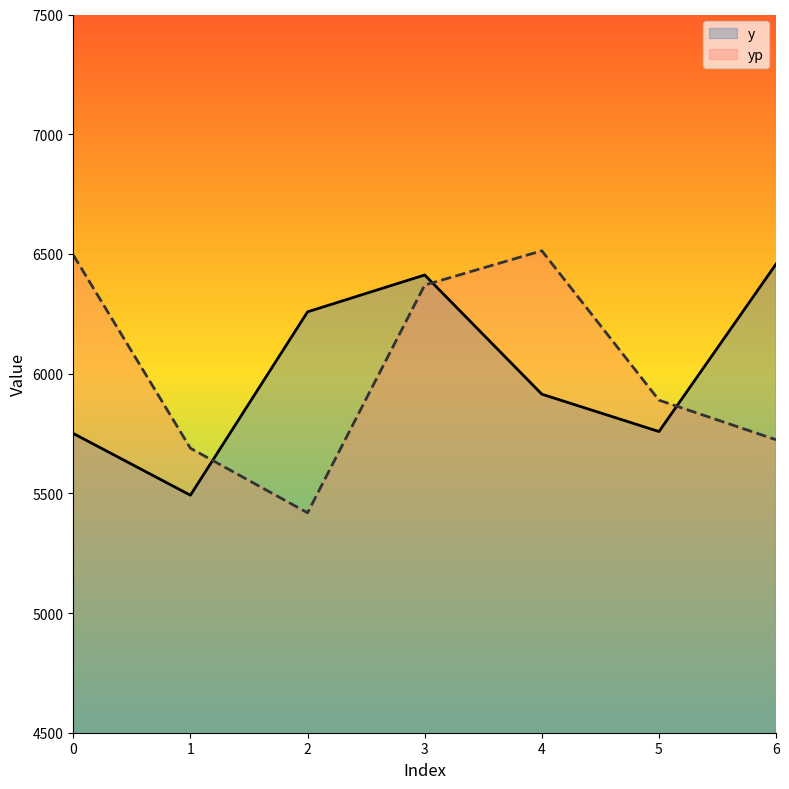

How many lines are shown in the chart?

2